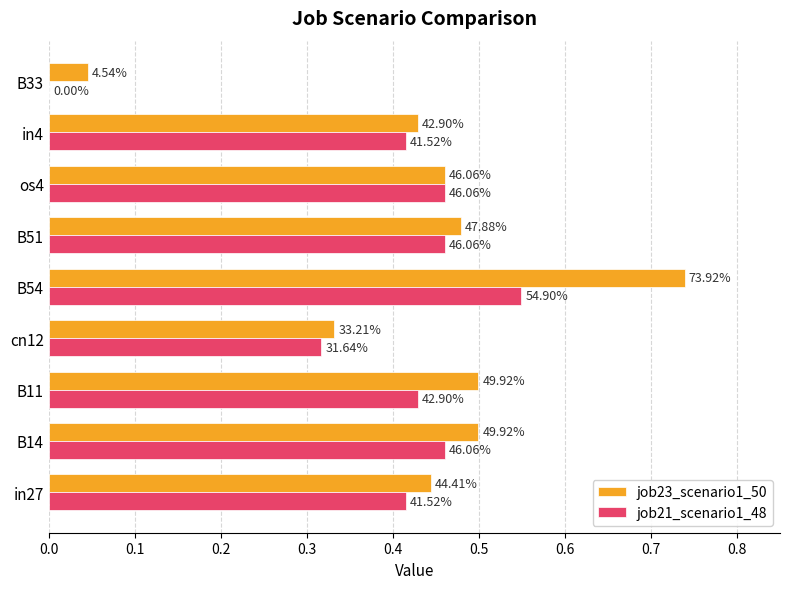

What are all the series names shown in the legend?

job23_scenario1_50, job21_scenario1_48